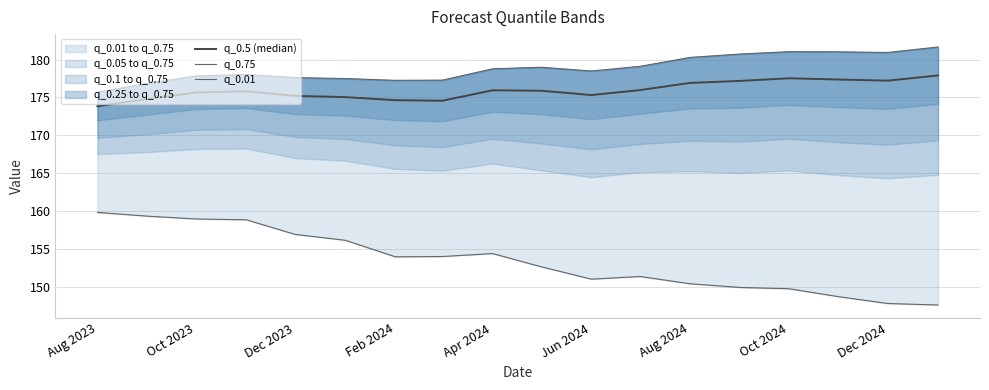

How many data points in q_0.01 are less than 153?

9